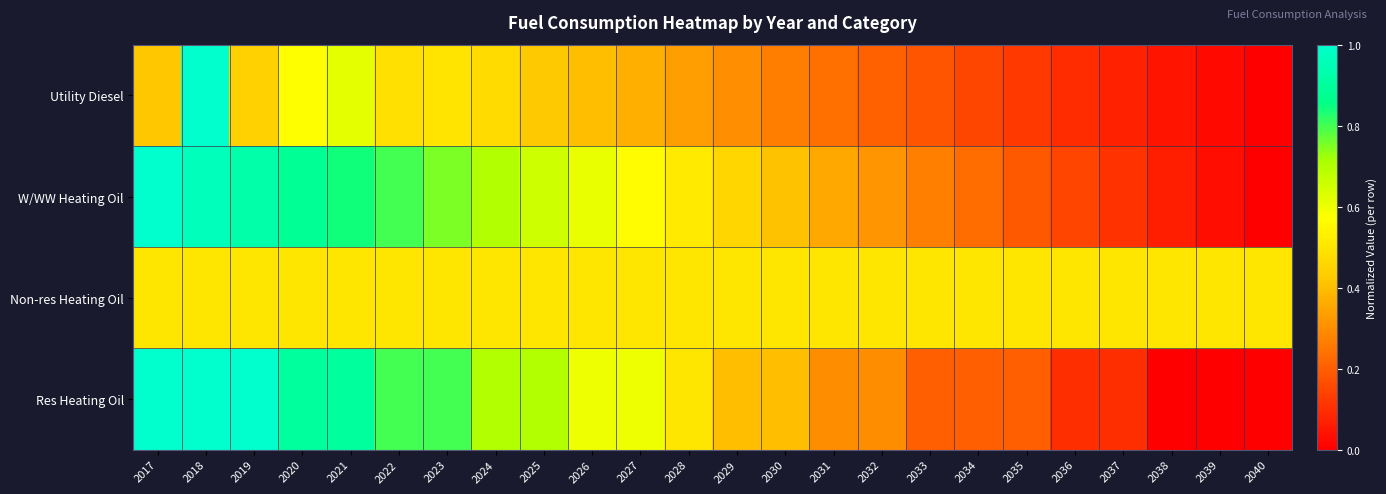

List the series in order of their peak value, lowest first.

Non-res Heating Oil, Utility Diesel, W/WW Heating Oil, Res Heating Oil